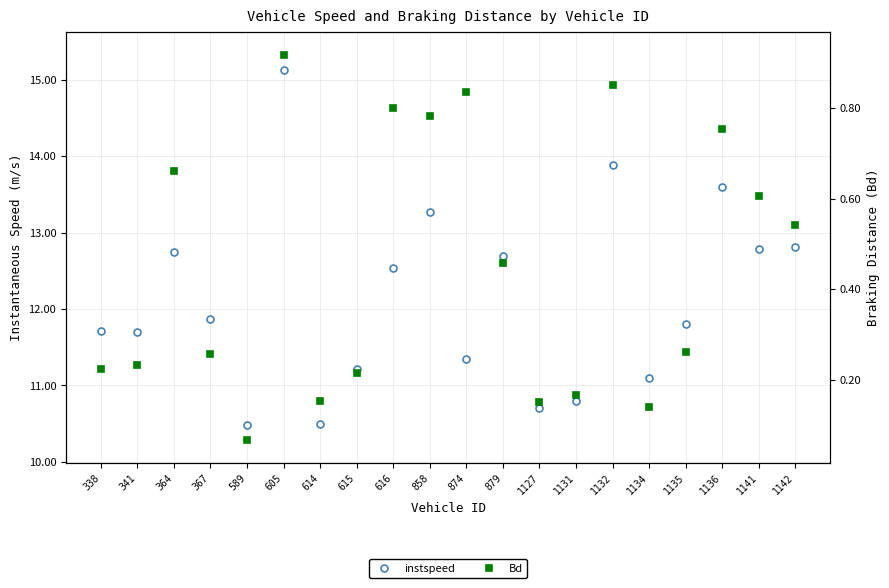

The instspeed series shows 3.7 at 364. True or false?

False